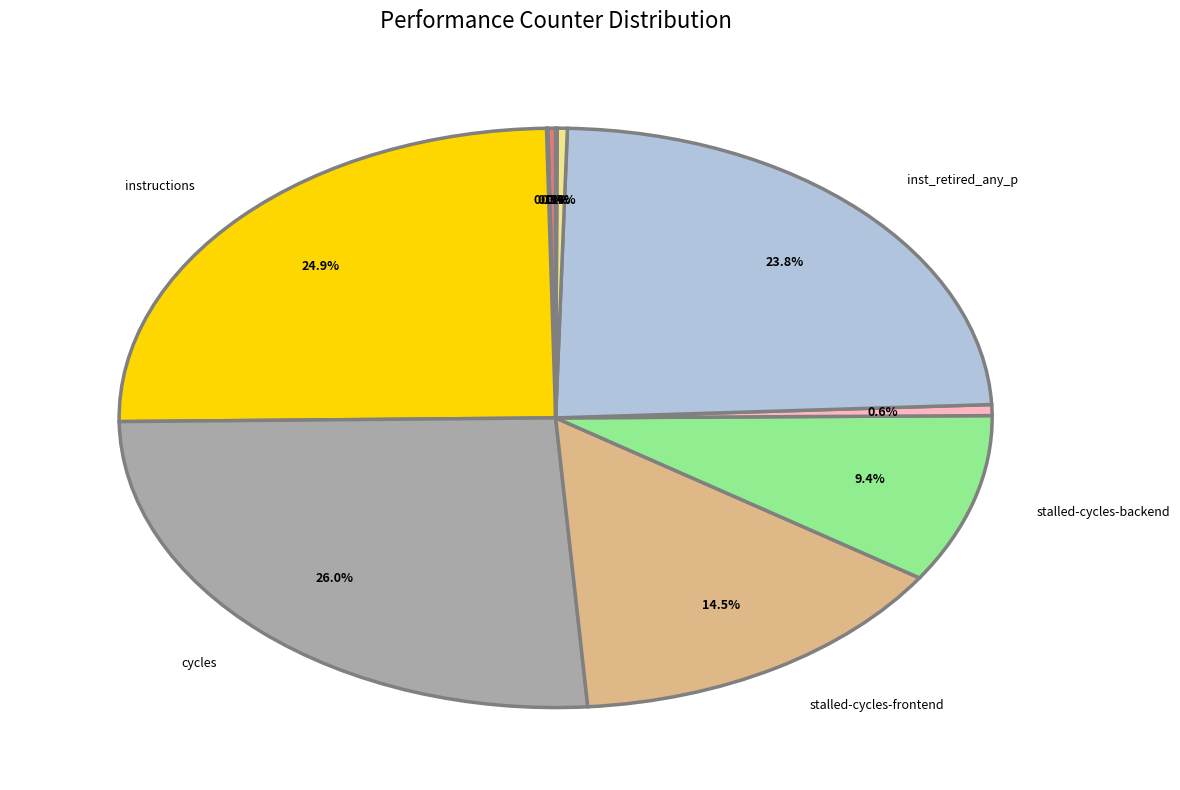

Does any single category account for the majority?

No